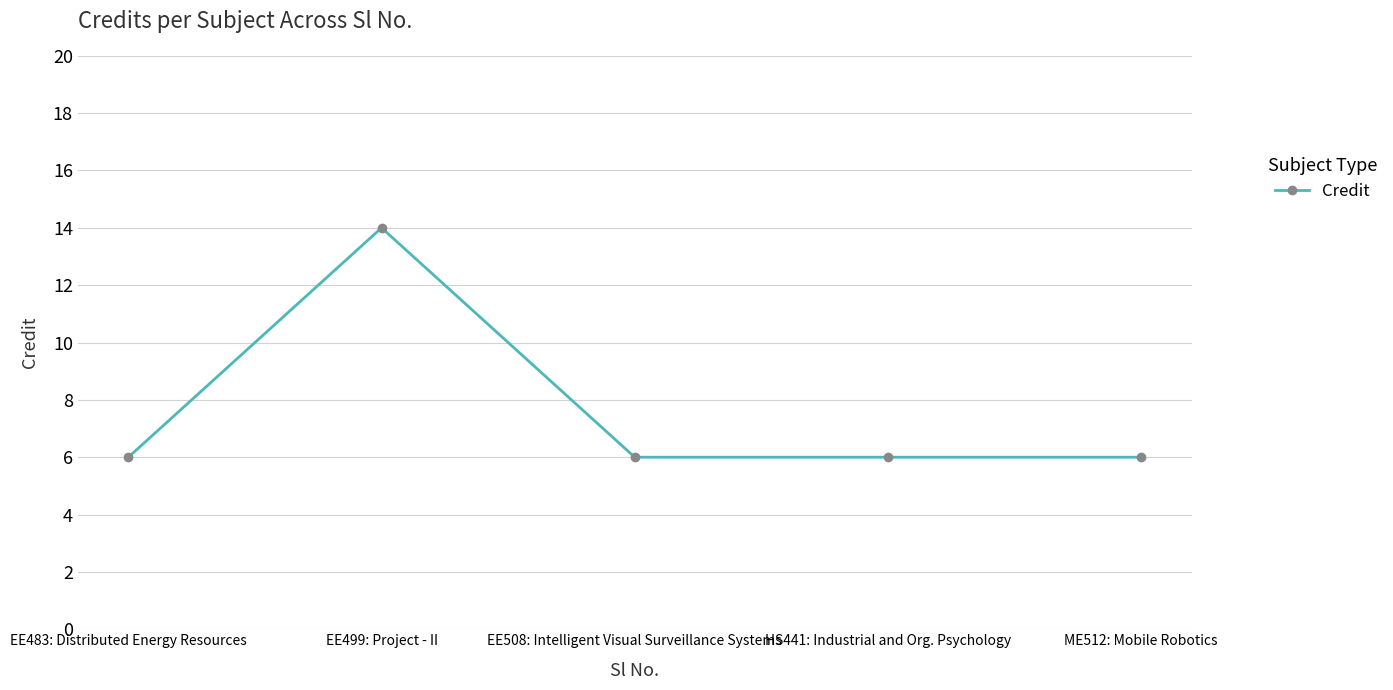

Which label corresponds to the largest value in the chart?

EE499: Project - II